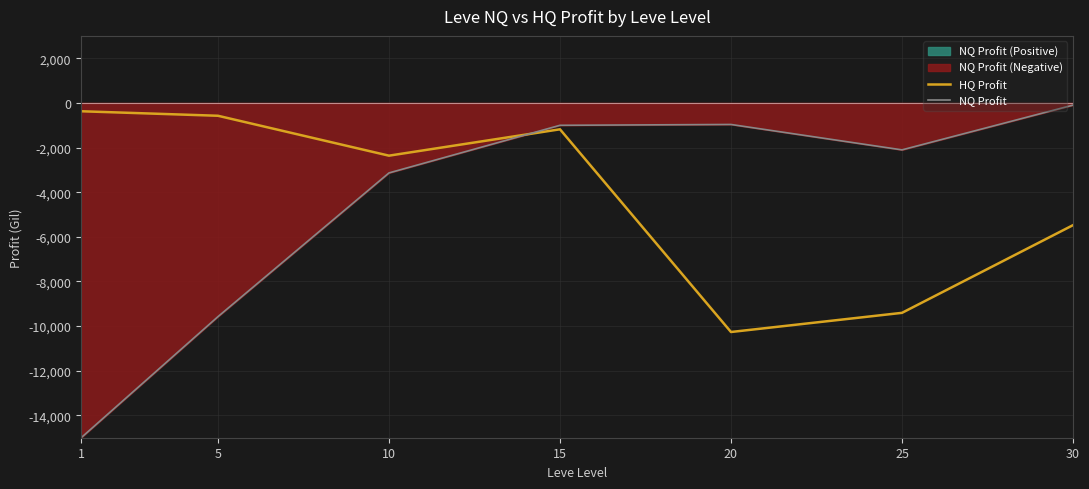

Is the value of NQ Profit at 10 greater than the value of HQ Profit at 1?

No